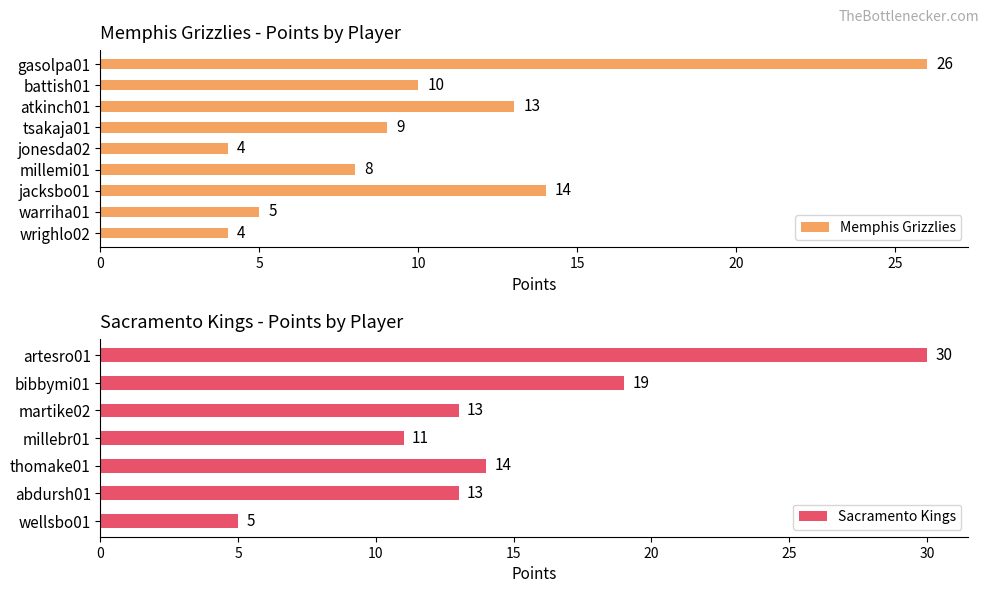

What is the approximate value of Memphis Grizzlies at wrighlo02, to the nearest 5?

5